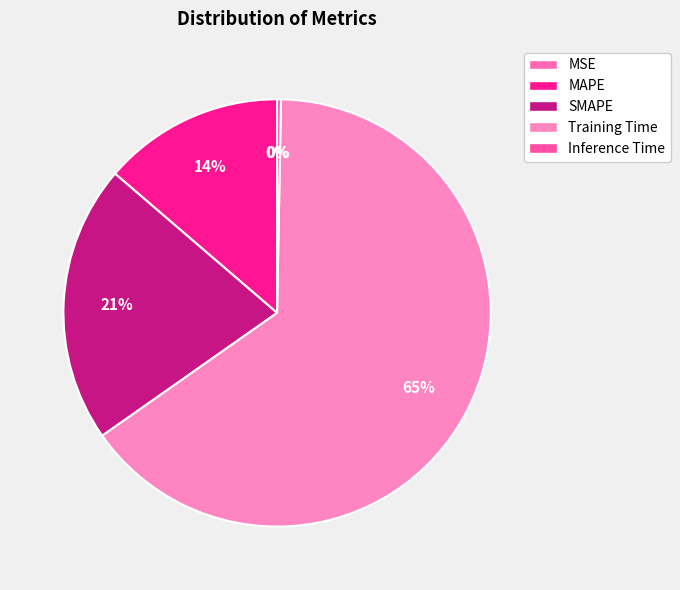

To the nearest percent, what is the average slice percentage?

20%